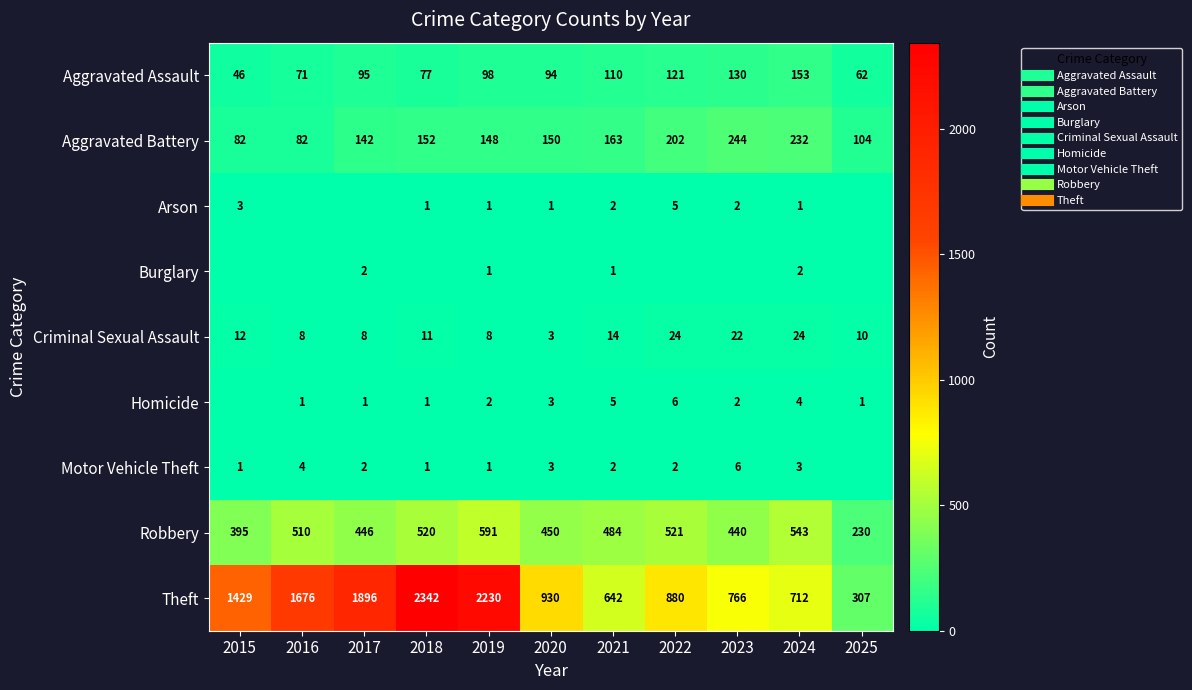

The Homicide series shows 5 at 2021. True or false?

True